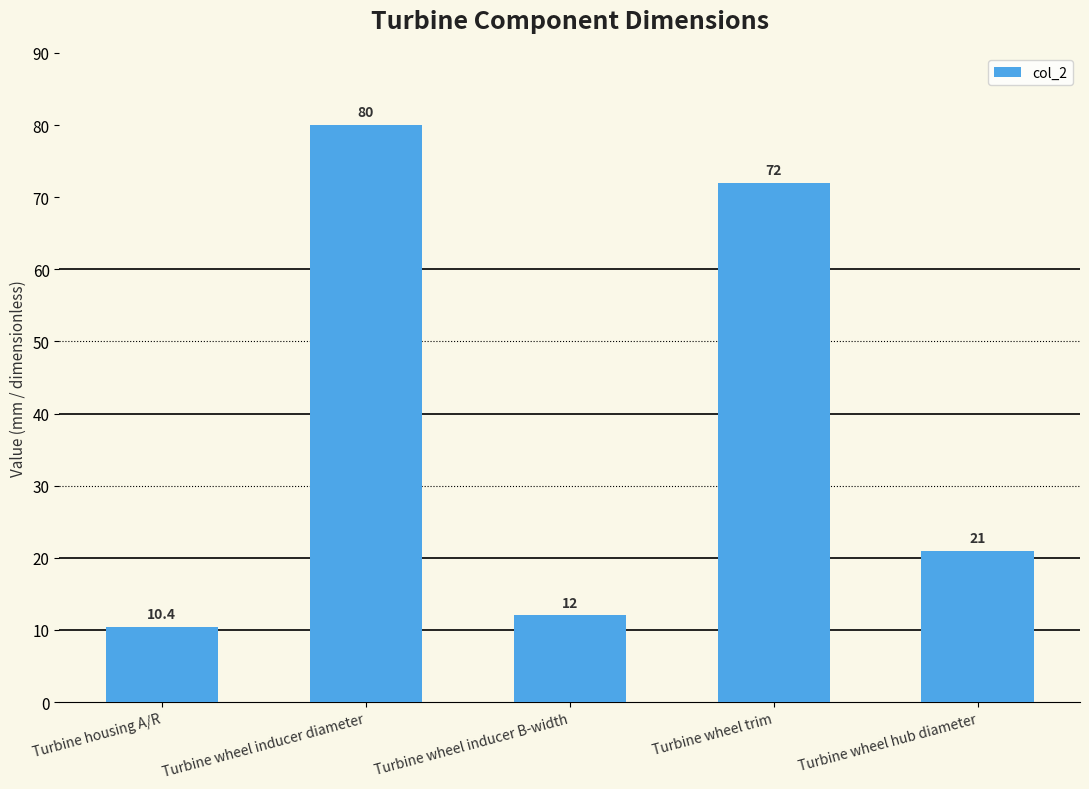

What is the value of the 1st bar from the left?

10.4